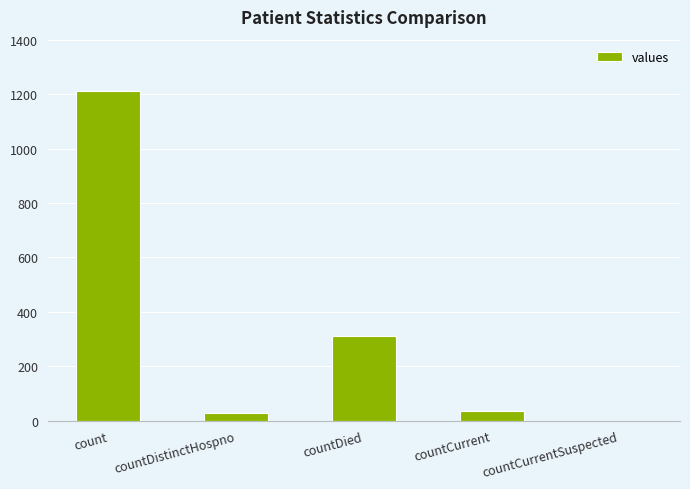

Are the bars horizontal?

No